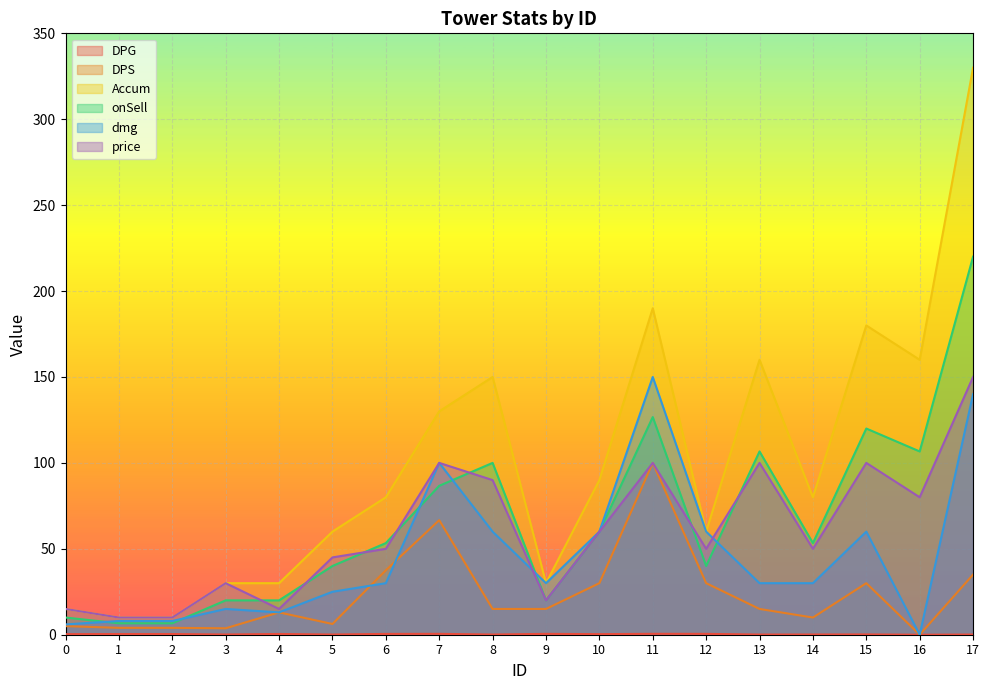

Reading right to left, list all the values displayed in this chart.

DPG: 17=0.1	16=0.0	15=0.2	14=0.1	13=0.1	12=0.5	11=0.5	10=0.3	9=0.5	8=0.1	7=0.5	6=0.5	5=0.1	4=0.4	3=0.1	2=0.4	1=0.4	0=0.3
DPS: 17=35.0	16=0.0	15=30.0	14=10.0	13=15.0	12=30.0	11=100.0	10=30.0	9=15.0	8=15.0	7=66.7	6=37.5	5=6.2	4=13.0	3=3.8	2=4.0	1=4.0	0=5.0
Accum: 17=330.0	16=160.0	15=180.0	14=80.0	13=160.0	12=60.0	11=190.0	10=90.0	9=30.0	8=150.0	7=130.0	6=80.0	5=60.0	4=30.0	3=30.0	2=10.0	1=10.0	0=15.0
onSell: 17=220.0	16=106.7	15=120.0	14=53.3	13=106.7	12=40.0	11=126.7	10=60.0	9=20.0	8=100.0	7=86.7	6=53.3	5=40.0	4=20.0	3=20.0	2=6.7	1=6.7	0=10.0
dmg: 17=140.0	16=0.0	15=60.0	14=30.0	13=30.0	12=60.0	11=150.0	10=60.0	9=30.0	8=60.0	7=100.0	6=30.0	5=25.0	4=13.0	3=15.0	2=8.0	1=8.0	0=6.0
price: 17=150.0	16=80.0	15=100.0	14=50.0	13=100.0	12=50.0	11=100.0	10=60.0	9=20.0	8=90.0	7=100.0	6=50.0	5=45.0	4=15.0	3=30.0	2=10.0	1=10.0	0=15.0